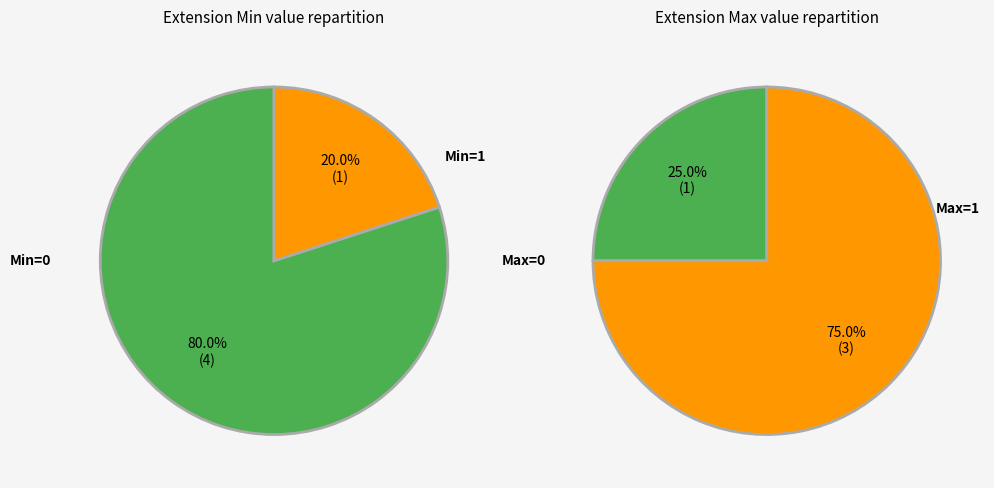

Is Extension.id the majority of the pie?

No